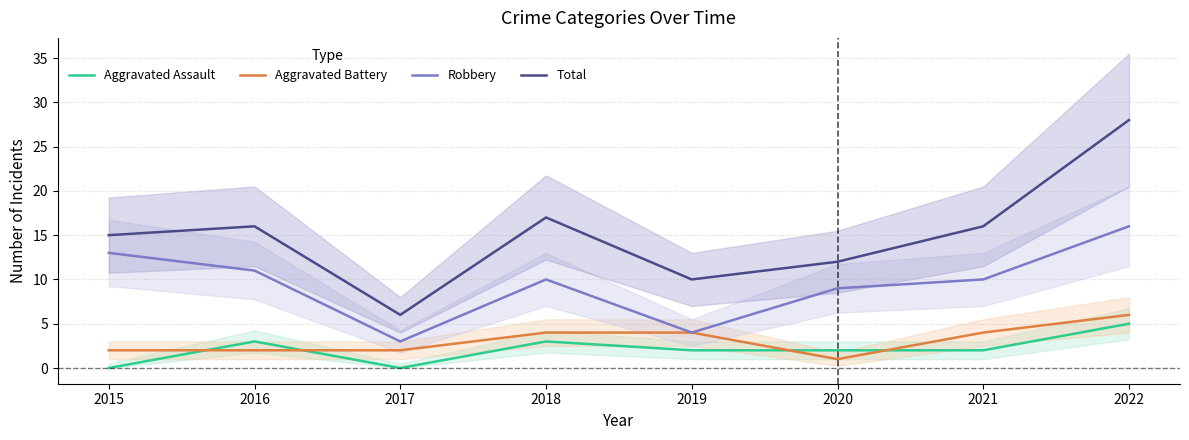

Where do Aggravated Battery and Aggravated Assault first cross each other?

2015 and 2016